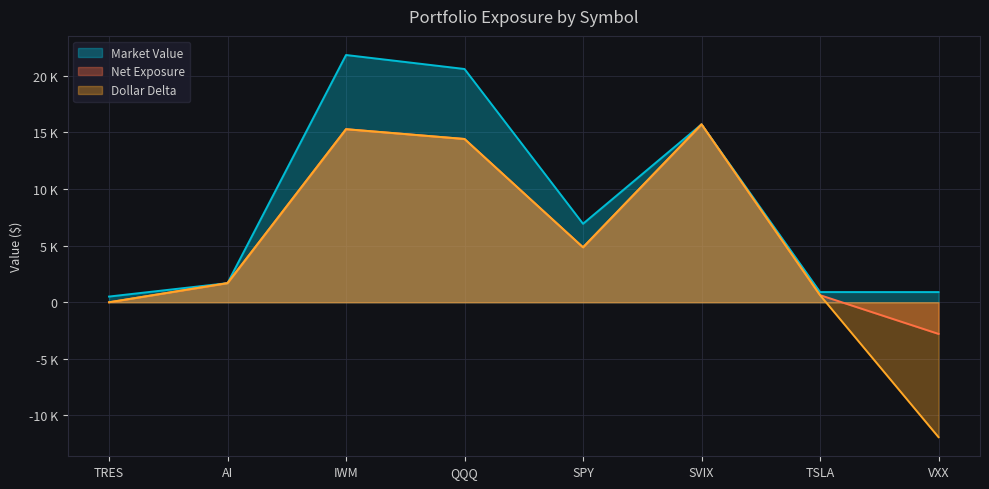

What is the label of the 7th point from the left?

TSLA